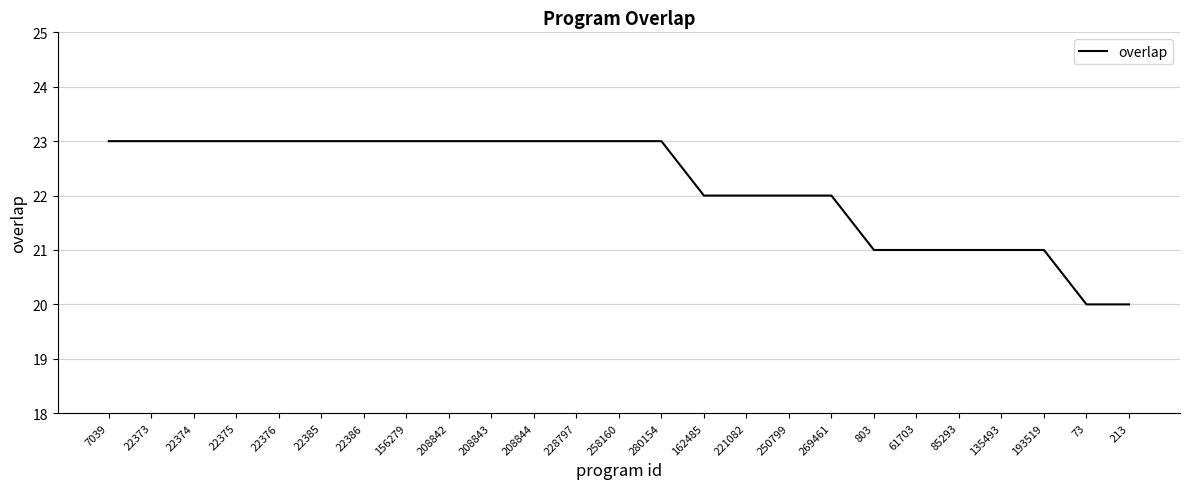

Reading right to left, list all the values displayed in this chart.

213=20	73=20	193519=21	135493=21	85293=21	61703=21	803=21	269461=22	250799=22	221082=22	162485=22	280154=23	258160=23	228797=23	208844=23	208843=23	208842=23	156279=23	22386=23	22385=23	22376=23	22375=23	22374=23	22373=23	7039=23